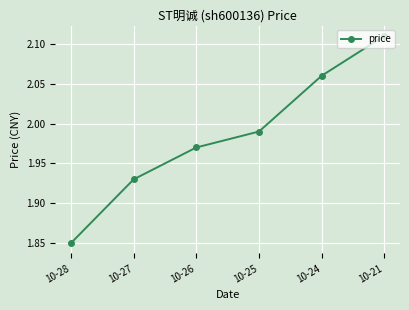

How many lines are shown in the chart?

1